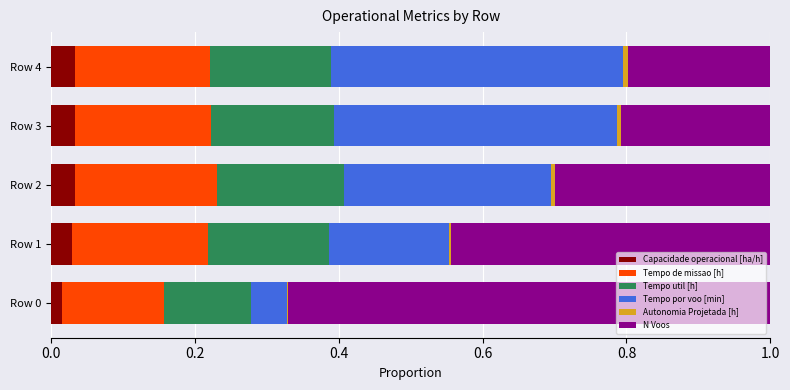

True or false: Capacidade operacional [ha/h] has a value of 0.0 at Row 3.

True